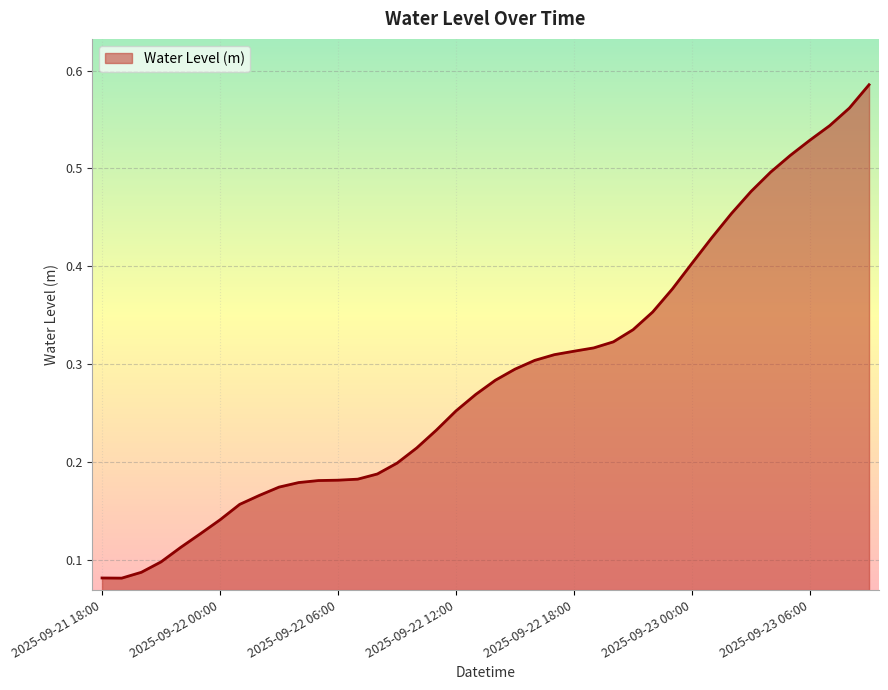

At which label is the value closest to 0?

2025-09-21 19:00